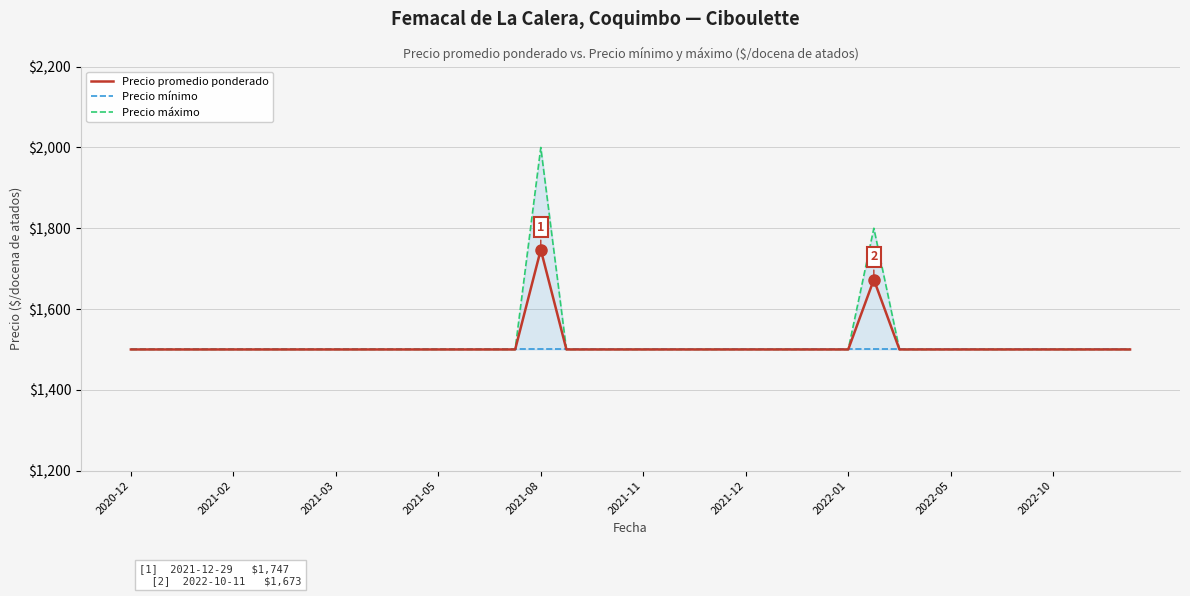

Which series has the widest spread of values?

Precio máximo